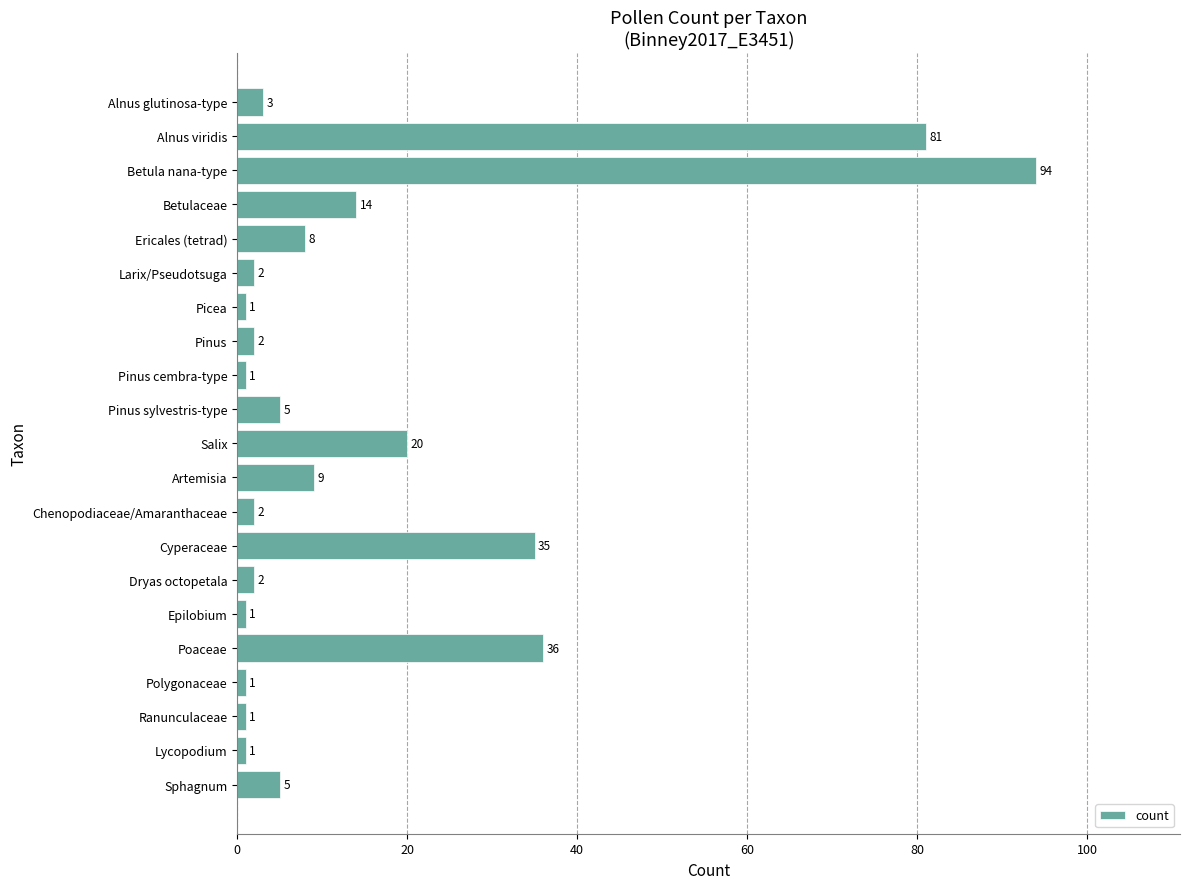

Reading top to bottom, list all the values displayed in this chart.

3	81	94	14	8	2	1	2	1	5	20	9	2	35	2	1	36	1	1	1	5